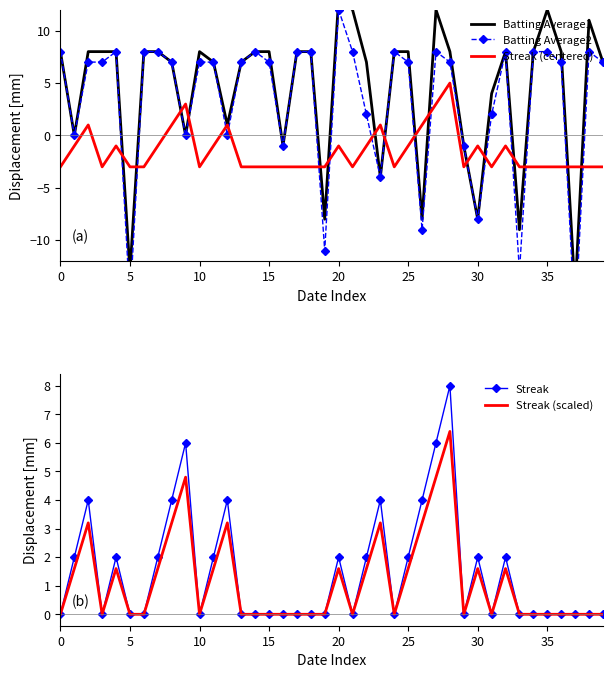

How many interior local valleys does the Streak (centered) series have?

6